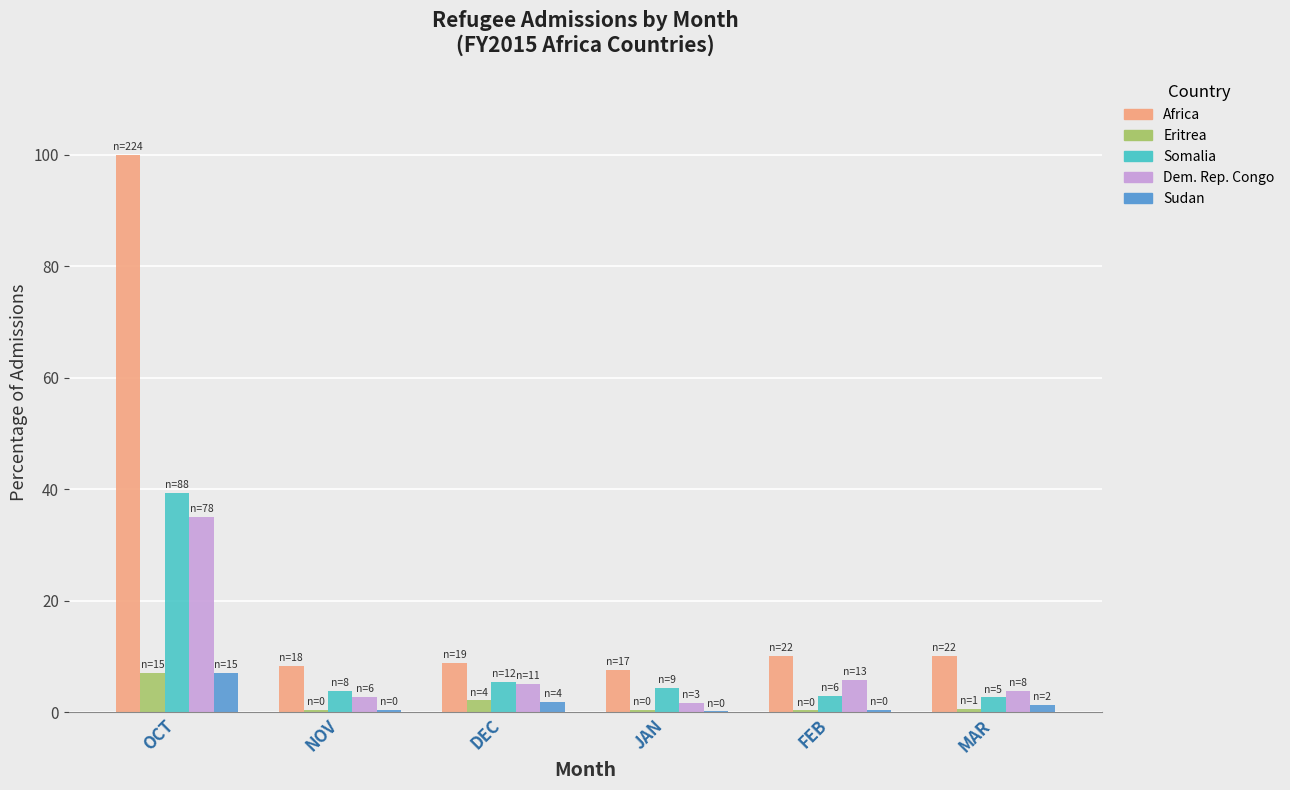

What is the highest value of the Dem. Rep. Congo series?

35.0